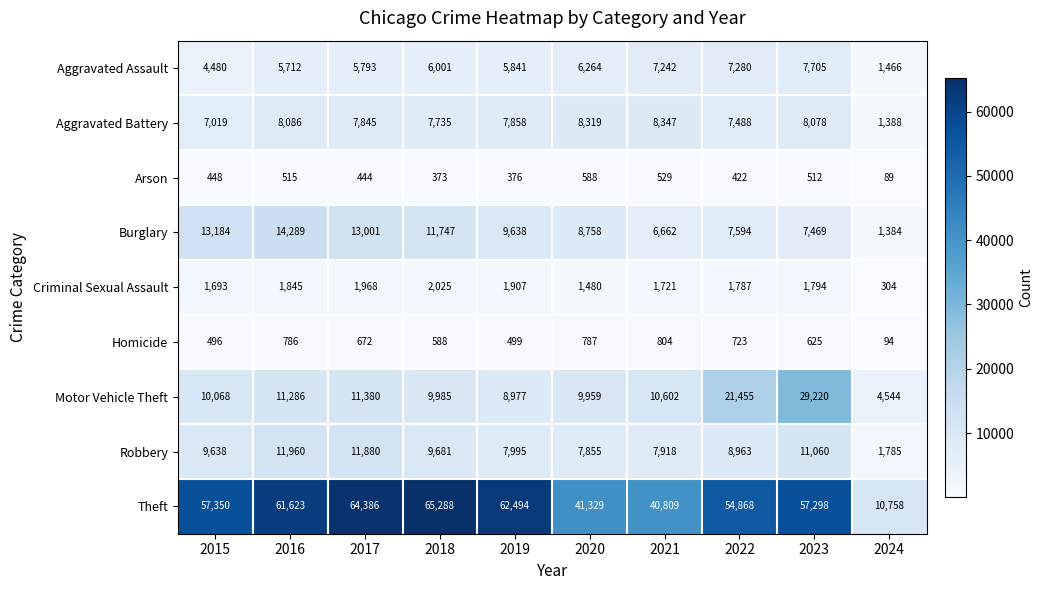

What is the average value of the Robbery series?

8874